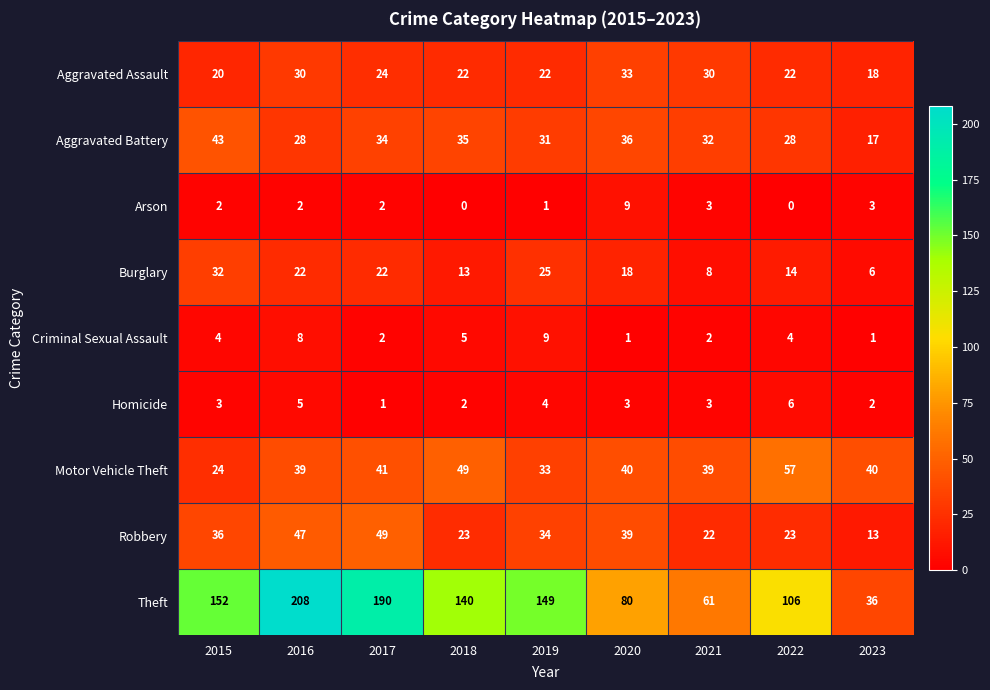

What is the spread (max minus min) of values at 2020?

79